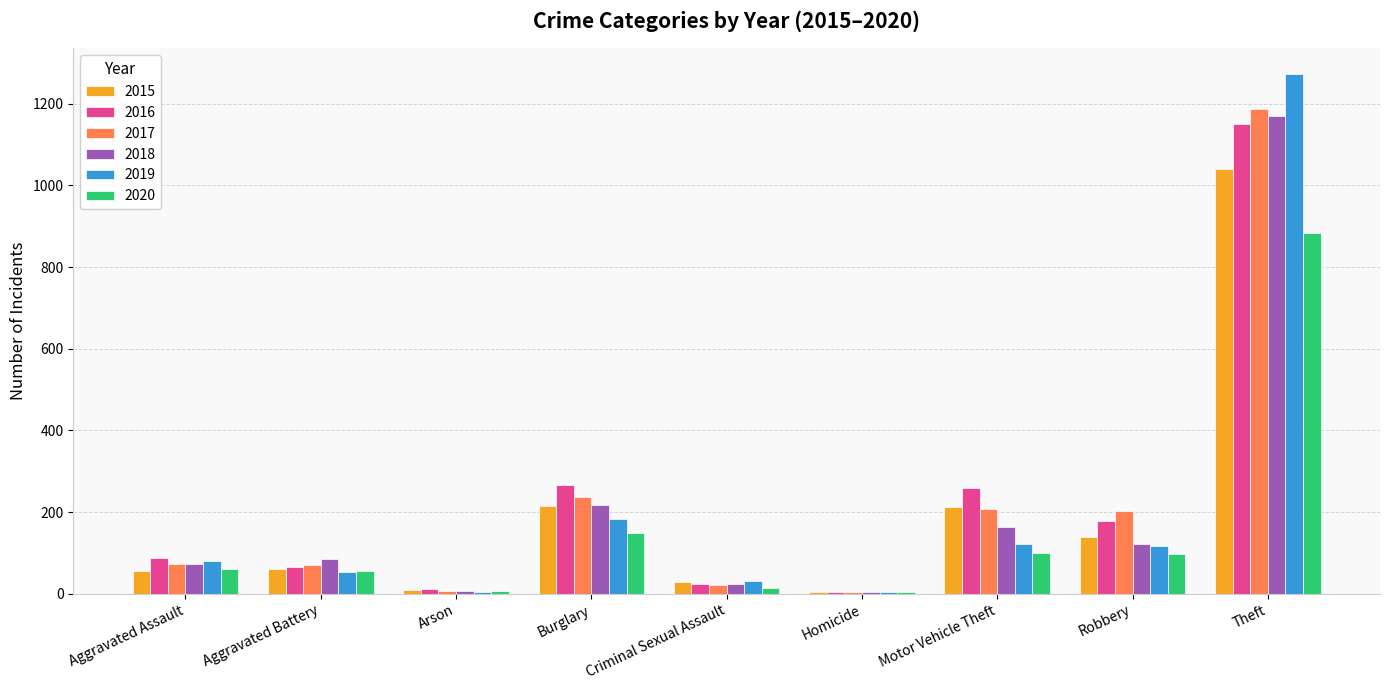

What is the greatest value displayed?

1272